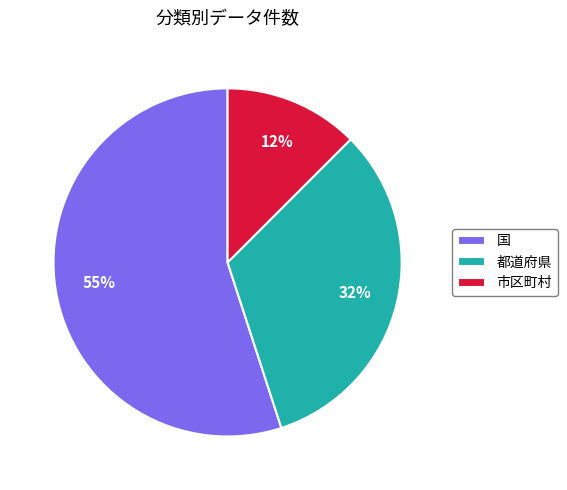

What is the majority slice?

国